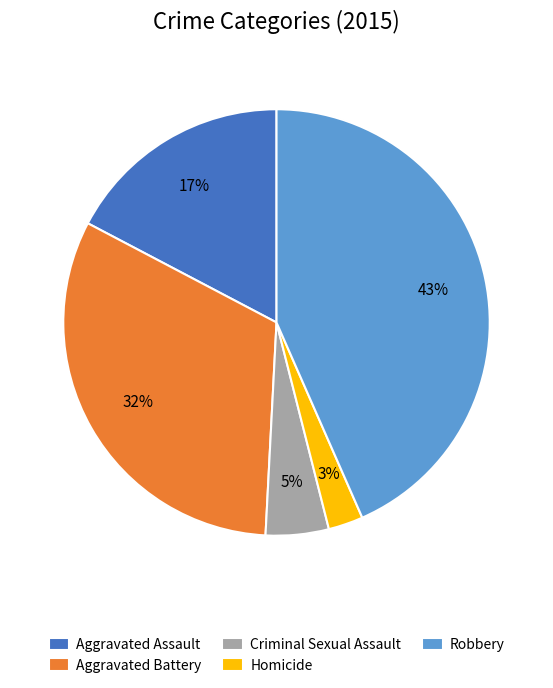

True or false: Robbery accounts for 54% of the total.

False